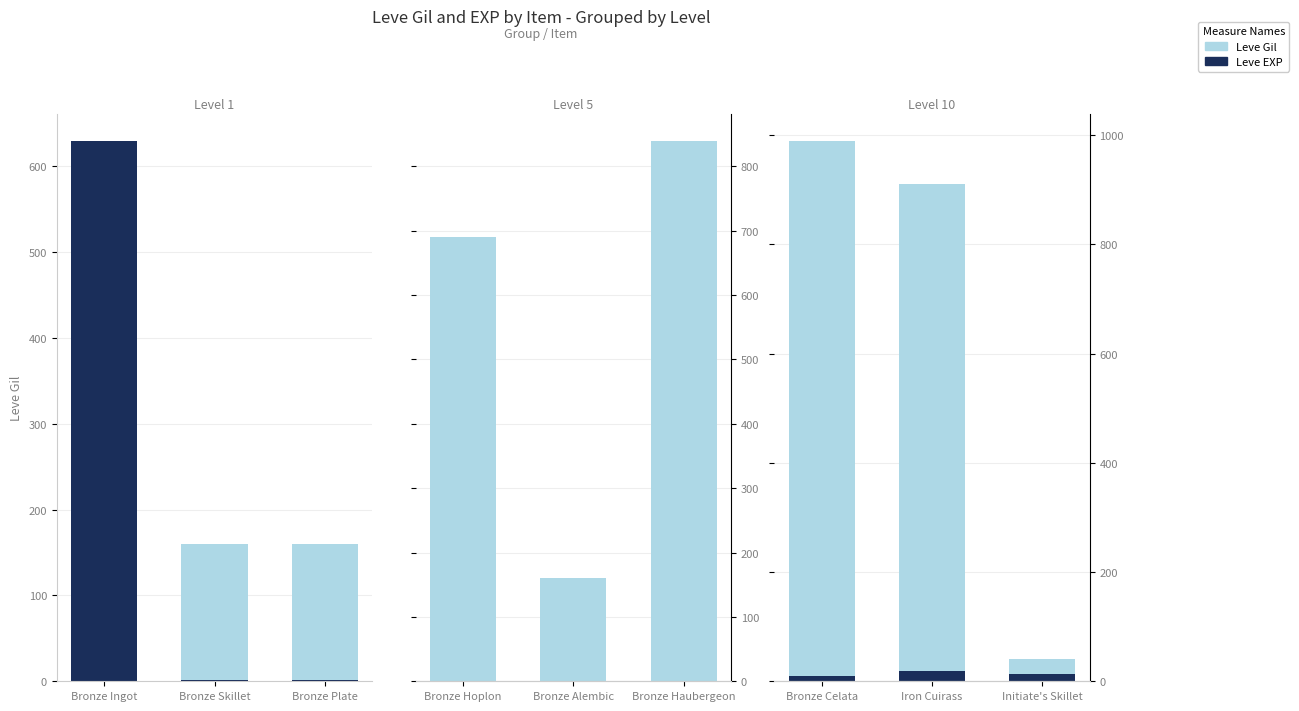

List the series in order of their peak value, highest first.

Leve Gil, Leve EXP